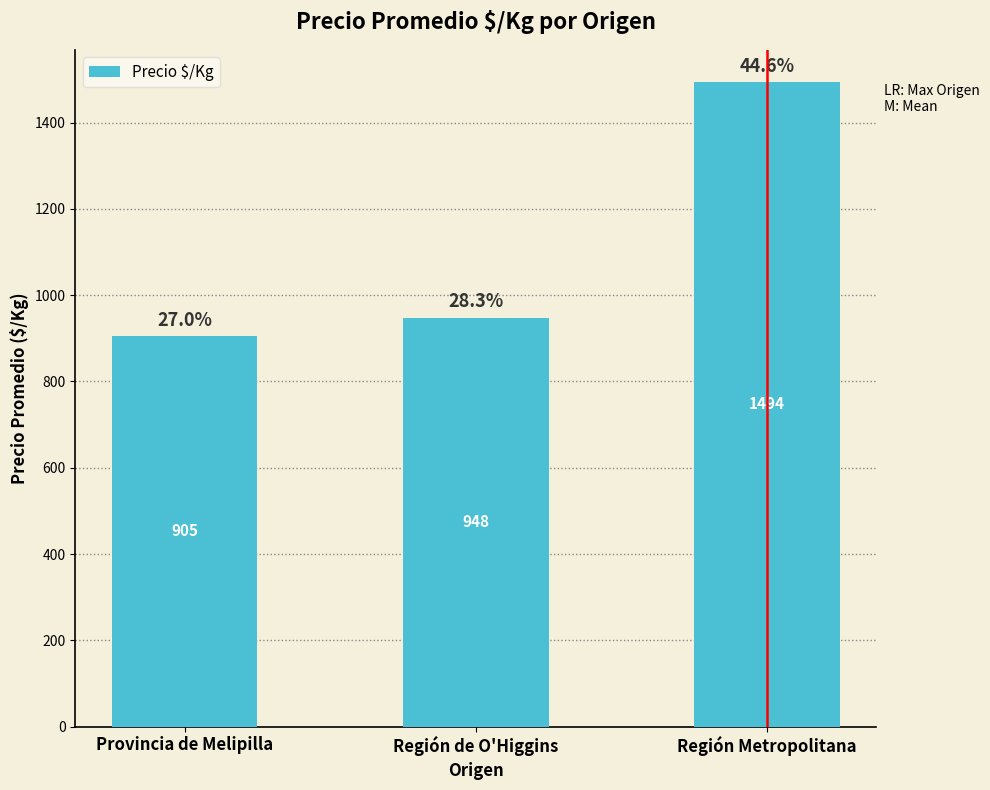

How many distinct data groups are displayed?

1